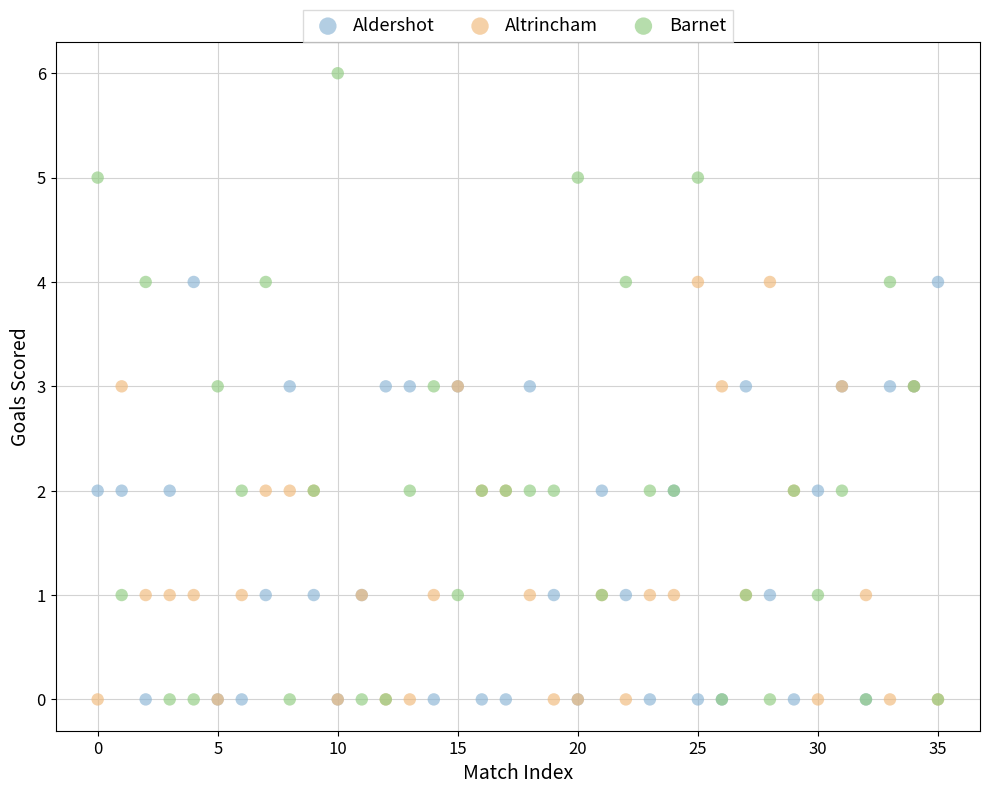

Which series reaches the maximum Y coordinate?

Barnet